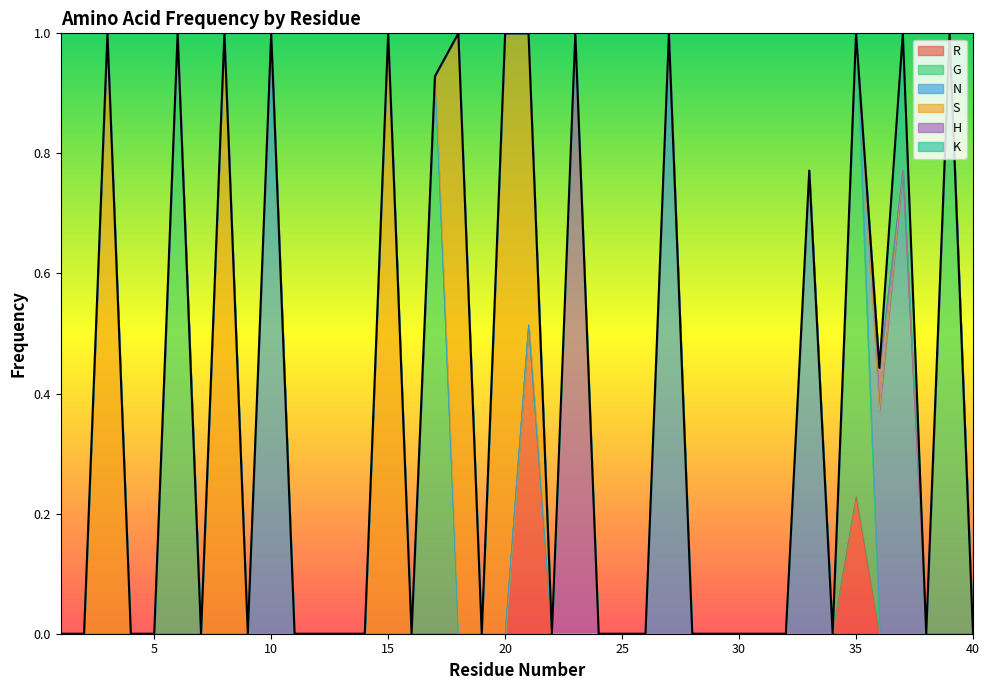

Reading right to left, list all the values displayed in this chart.

R: 0.0	0.0	0.0	0.0	0.0	0.2	0.0	0.0	0.0	0.0	0.0	0.0	0.0	0.0	0.0	0.0	0.0	0.0	0.0	0.5	0.0	0.0	0.0	0.0	0.0	0.0	0.0	0.0	0.0	0.0	0.0	0.0	0.0	0.0	0.0	0.0	0.0	0.0	0.0	0.0
G: 0.0	1.0	0.0	0.0	0.0	0.8	0.0	0.0	0.0	0.0	0.0	0.0	0.0	0.0	0.0	0.0	0.0	0.0	0.0	0.0	0.0	0.0	0.0	0.9	0.0	0.0	0.0	0.0	0.0	0.0	0.0	0.0	0.0	0.0	1.0	0.0	0.0	0.0	0.0	0.0
N: 0.0	0.0	0.0	0.8	0.4	0.0	0.0	0.8	0.0	0.0	0.0	0.0	0.0	1.0	0.0	0.0	0.0	0.0	0.0	0.0	0.0	0.0	0.0	0.0	0.0	0.0	0.0	0.0	0.0	0.0	1.0	0.0	0.0	0.0	0.0	0.0	0.0	0.0	0.0	0.0
S: 0.0	0.0	0.0	0.0	0.0	0.0	0.0	0.0	0.0	0.0	0.0	0.0	0.0	0.0	0.0	0.0	0.0	0.0	0.0	0.5	1.0	0.0	1.0	0.0	0.0	1.0	0.0	0.0	0.0	0.0	0.0	0.0	1.0	0.0	0.0	0.0	0.0	1.0	0.0	0.0
H: 0.0	0.0	0.0	0.0	0.1	0.0	0.0	0.0	0.0	0.0	0.0	0.0	0.0	0.0	0.0	0.0	0.0	1.0	0.0	0.0	0.0	0.0	0.0	0.0	0.0	0.0	0.0	0.0	0.0	0.0	0.0	0.0	0.0	0.0	0.0	0.0	0.0	0.0	0.0	0.0
K: 0.0	0.0	0.0	0.2	0.0	0.0	0.0	0.0	0.0	0.0	0.0	0.0	0.0	0.0	0.0	0.0	0.0	0.0	0.0	0.0	0.0	0.0	0.0	0.0	0.0	0.0	0.0	0.0	0.0	0.0	0.0	0.0	0.0	0.0	0.0	0.0	0.0	0.0	0.0	0.0